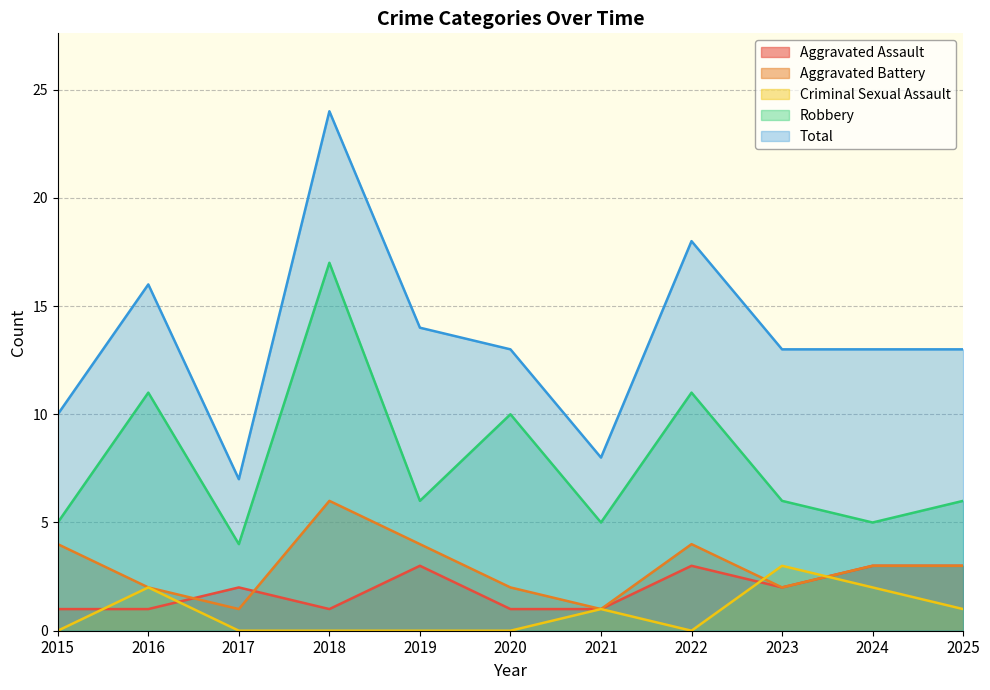

How many lines are shown in the chart?

5